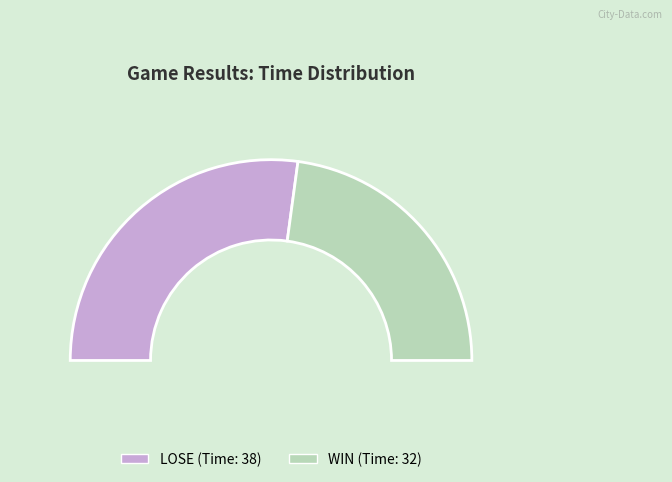

Do LOSE and WIN together represent more than half of the pie?

Yes